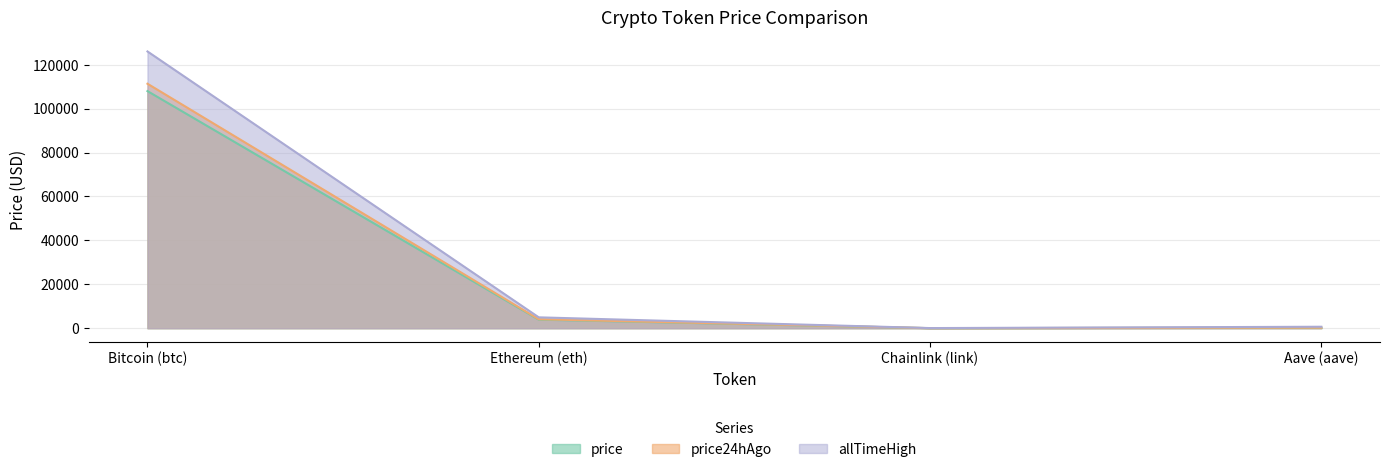

Reading left to right, what are all the values shown in this chart?

price: Bitcoin (btc)=108017.0	Ethereum (eth)=3891.4	Chainlink (link)=17.9	Aave (aave)=220.3
price24hAgo: Bitcoin (btc)=111373.0	Ethereum (eth)=4070.9	Chainlink (link)=18.9	Aave (aave)=233.3
allTimeHigh: Bitcoin (btc)=126080.0	Ethereum (eth)=4946.1	Chainlink (link)=52.7	Aave (aave)=661.7